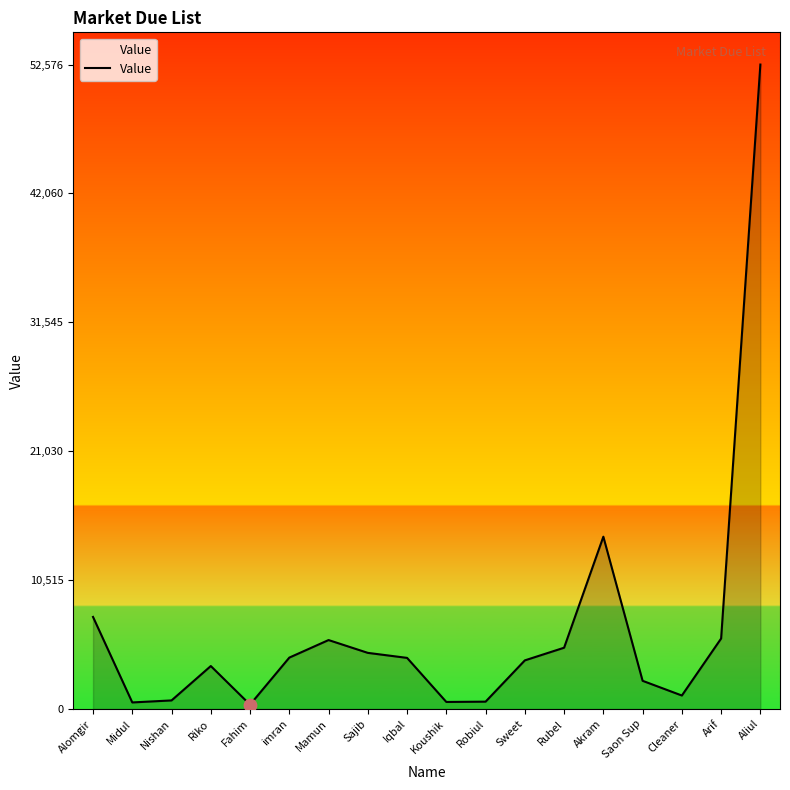

Approximately how many times larger is the value at Sajib compared to Akram?

0.3